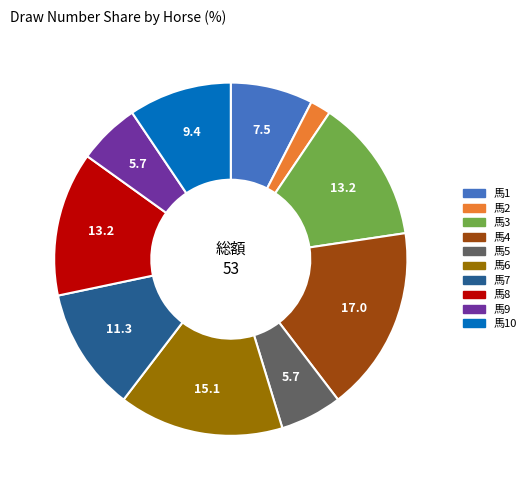

Count the number of slices in the pie.

10